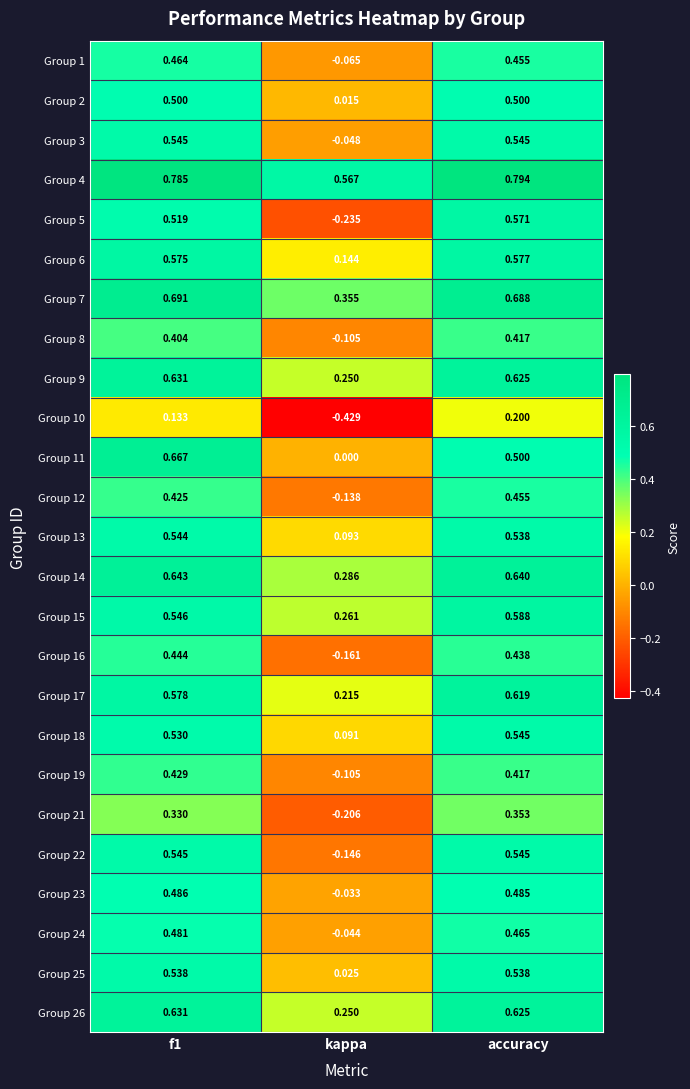

At which category does the chart reach its peak across all series?

accuracy